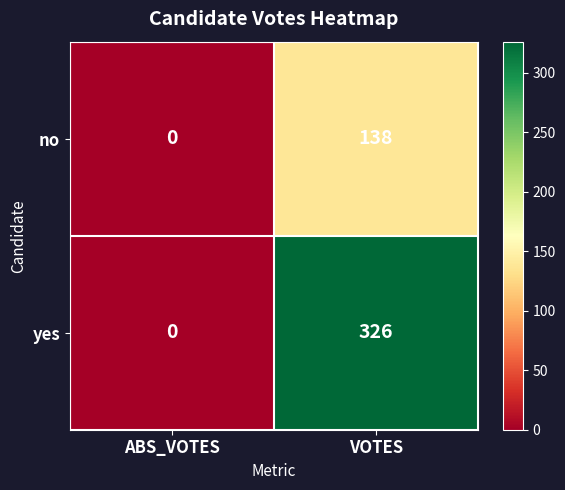

What is the difference between the no values at ABS_VOTES and VOTES?

138